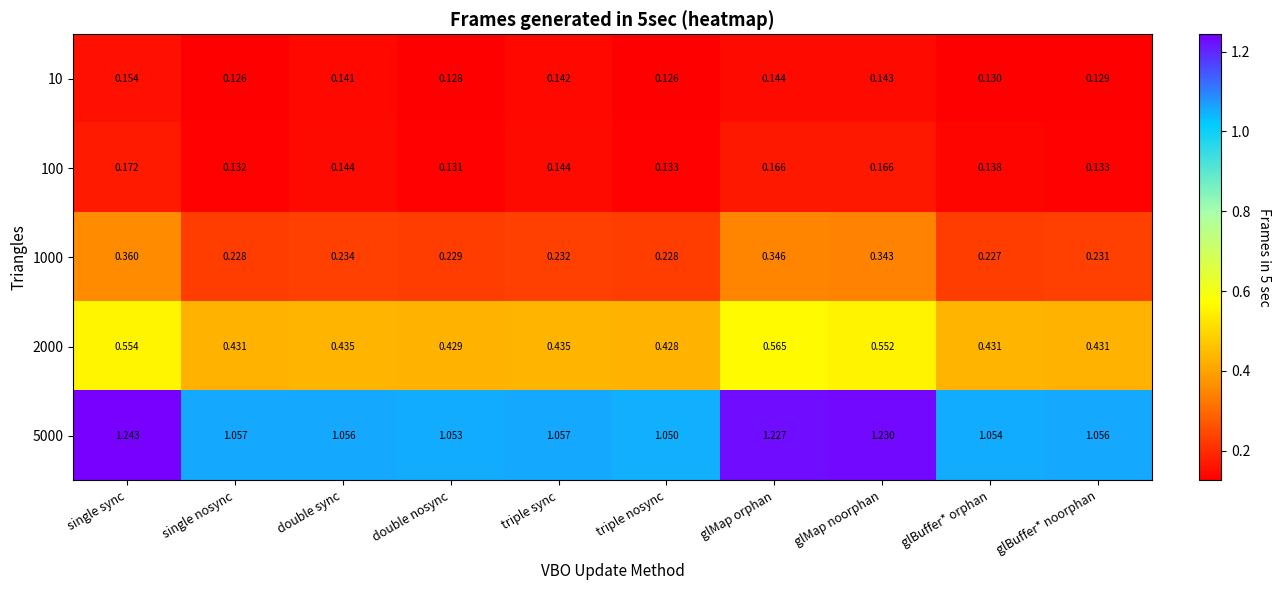

Where is 5000 nearest to the value 1?

triple nosync